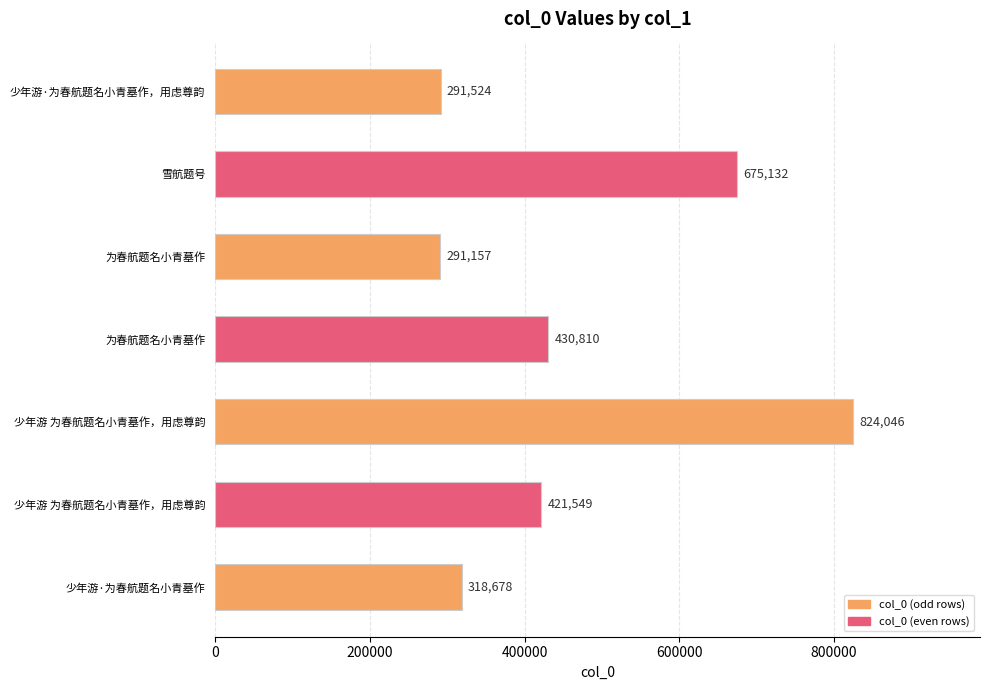

How many bars are there in total?

7